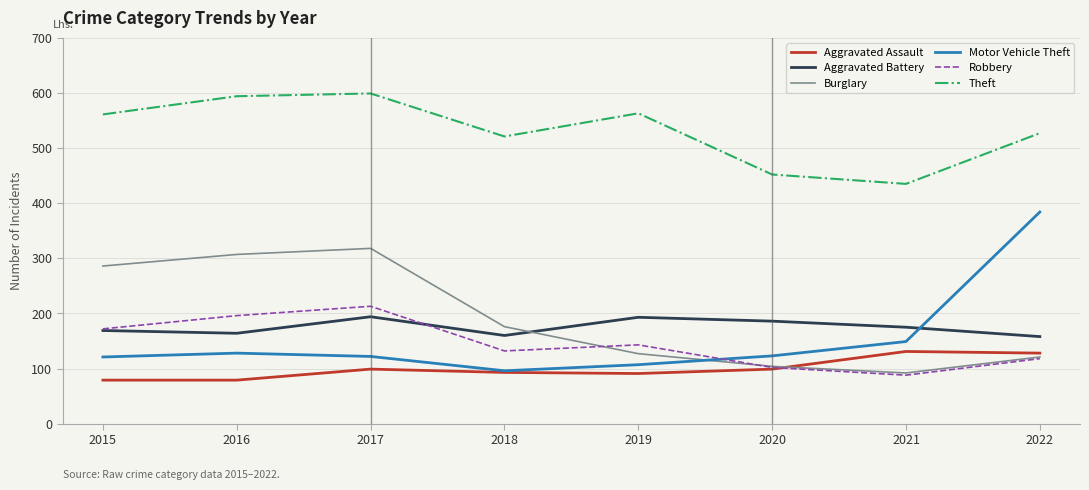

Where is Motor Vehicle Theft nearest to the value 240?

2021